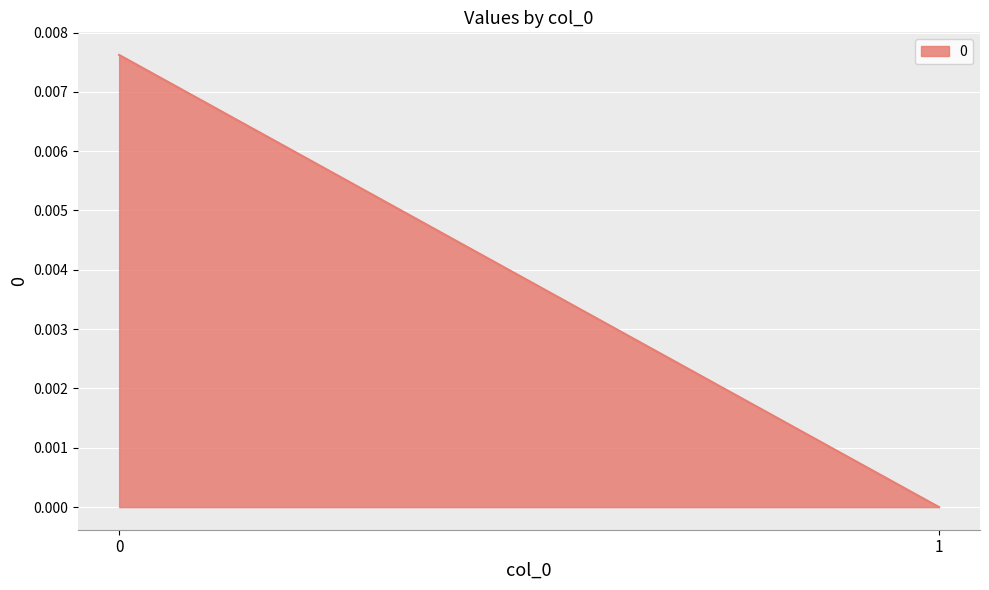

Count the number of data series in this chart.

1